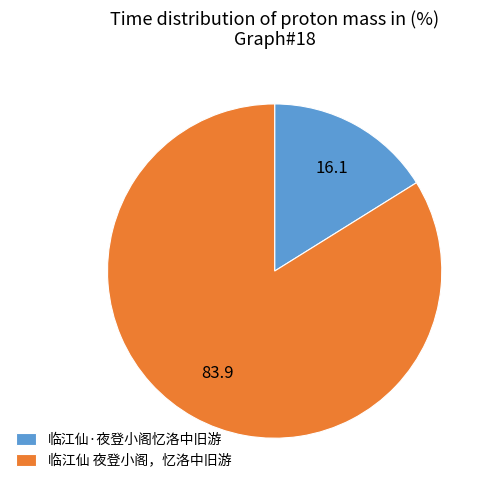

Rank the categories by value from lowest to highest.

临江仙·夜登小阁忆洛中旧游, 临江仙 夜登小阁，忆洛中旧游